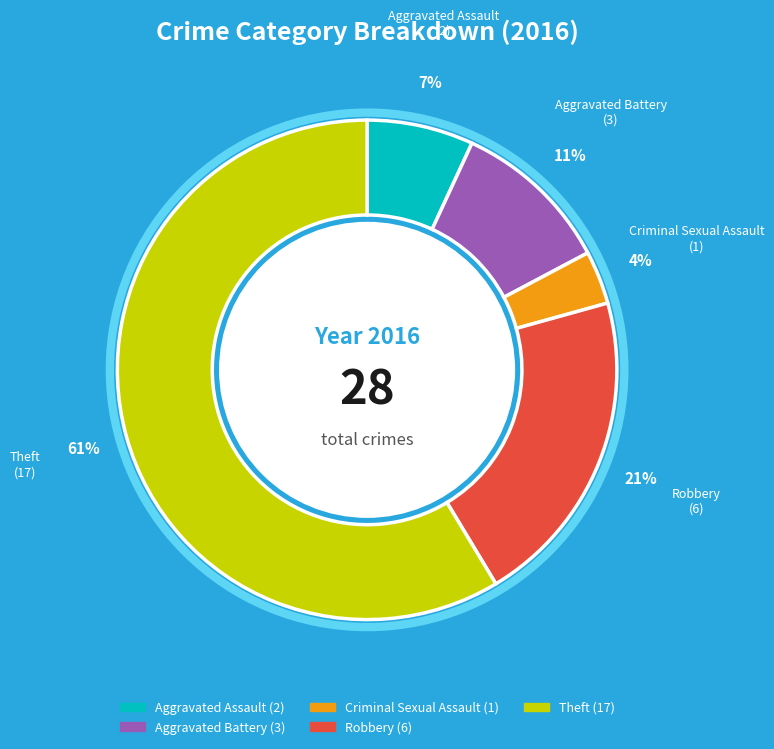

Does Aggravated Assault account for over 50% of the chart?

No